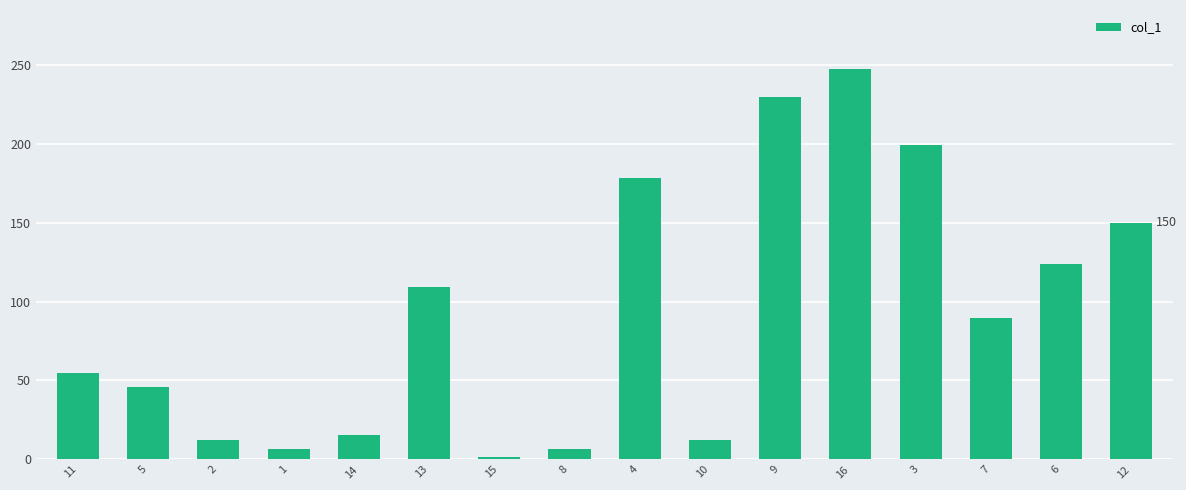

True or false: the data shows 25.6 at 13.

False